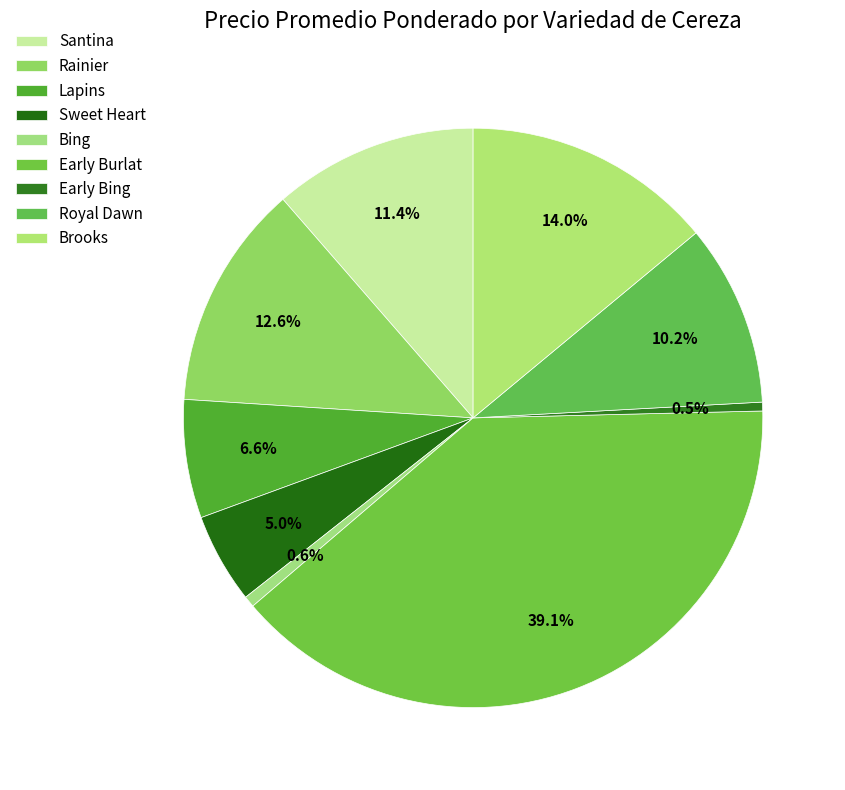

Does Sweet Heart represent more than half of the total?

No